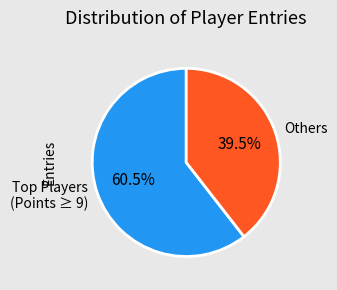

Rank the categories by value from lowest to highest.

Others, Top Players (Points ≥ 9)